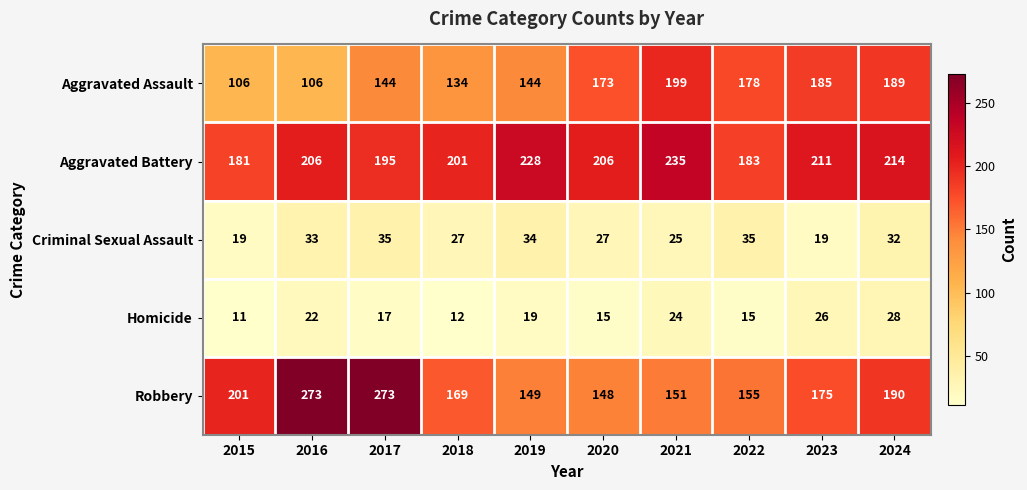

What is the approximate value of Aggravated Assault at 2021, to the nearest 10?

200